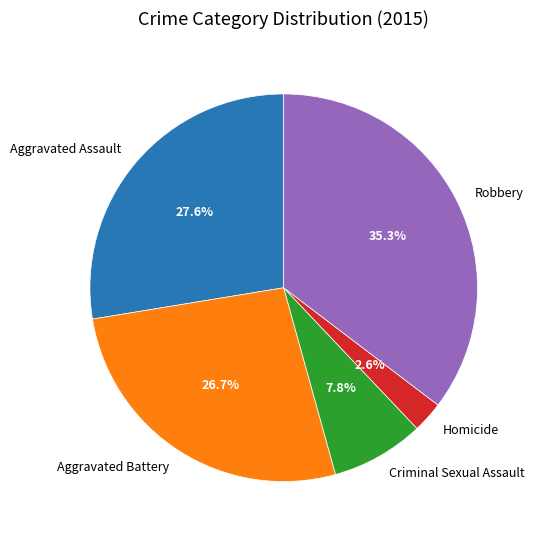

Which has a higher value, Robbery or Homicide?

Robbery